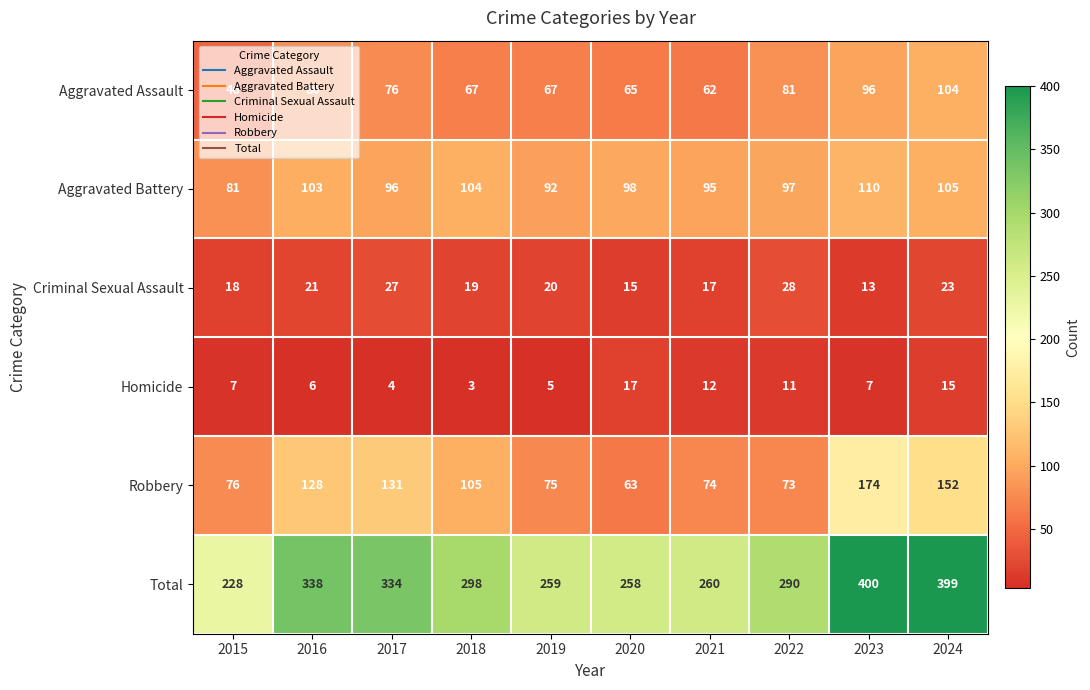

At which category does the chart reach its minimum across all series?

2018